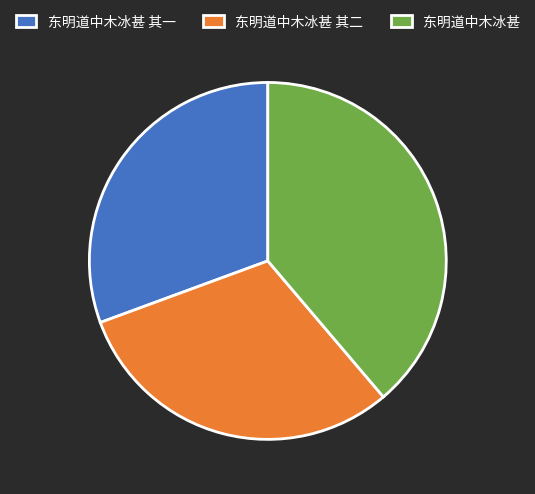

Is there a majority slice in this chart?

No